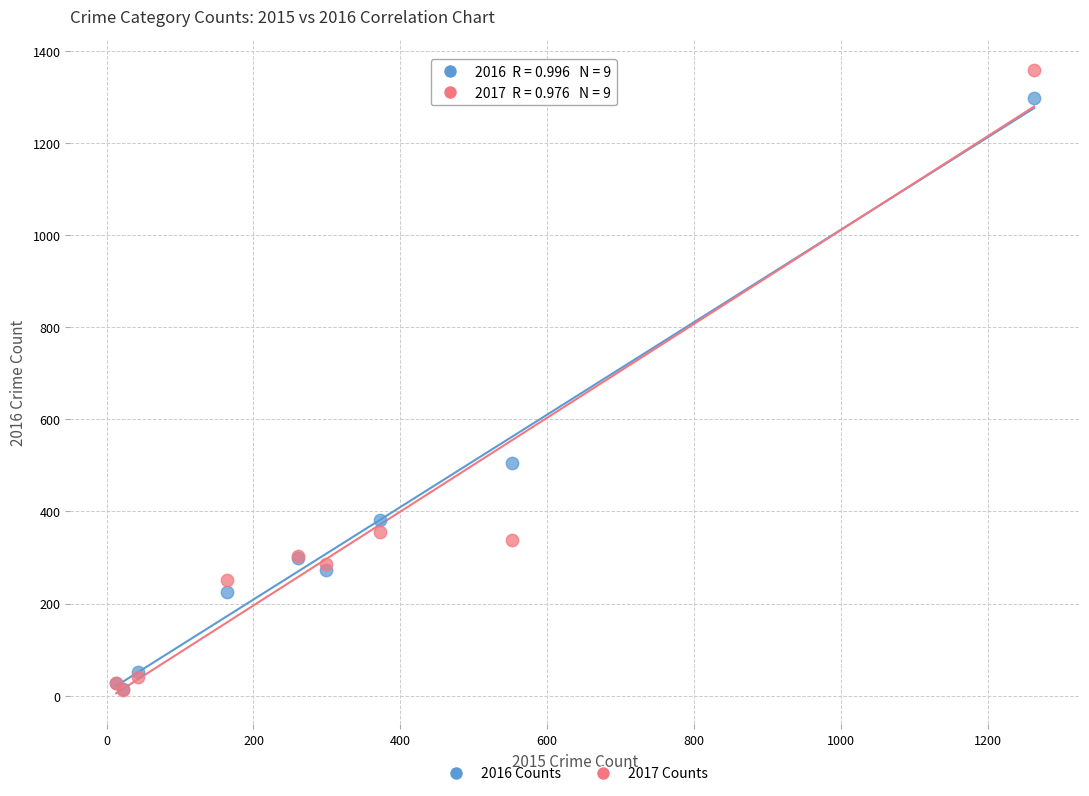

In the 2016 Counts series, what Y value is closest to 655?

505